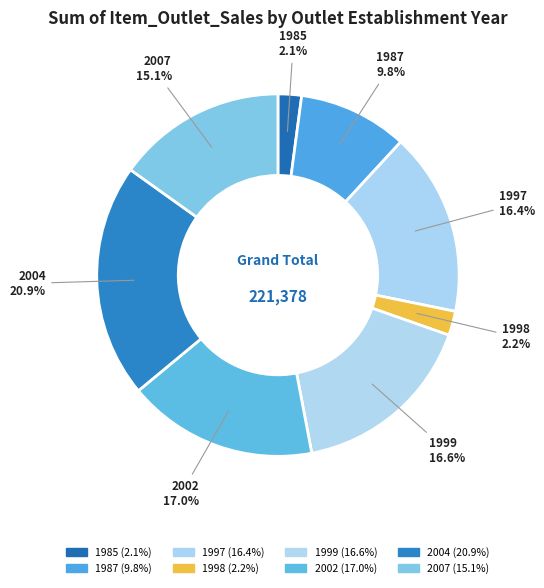

Which category has the smallest portion of the pie?

1985